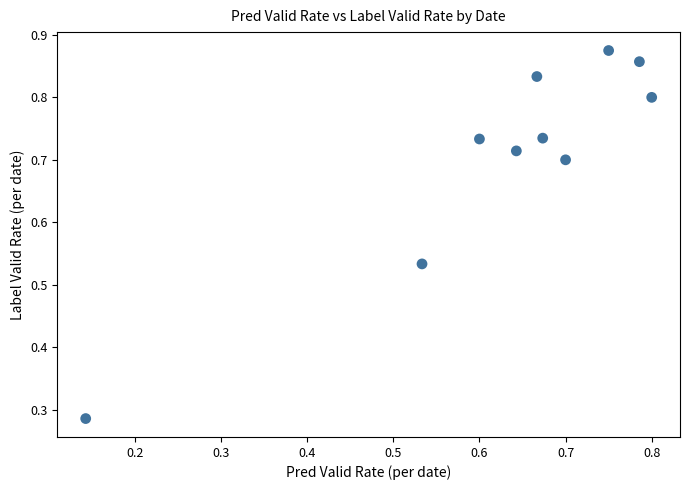

What is the range of Y values (max minus min)?

0.6